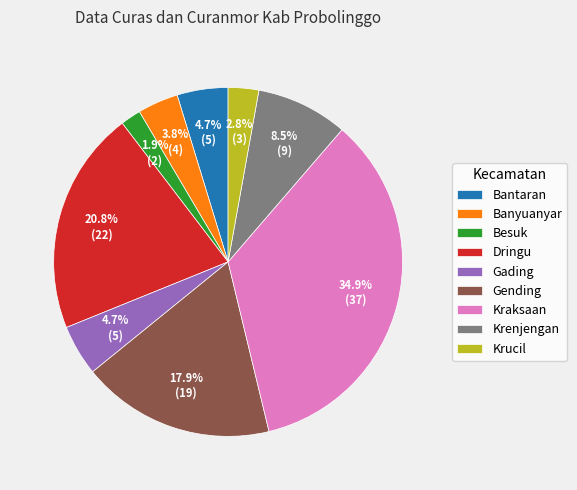

Between Bantaran and Banyuanyar, which is larger?

Bantaran